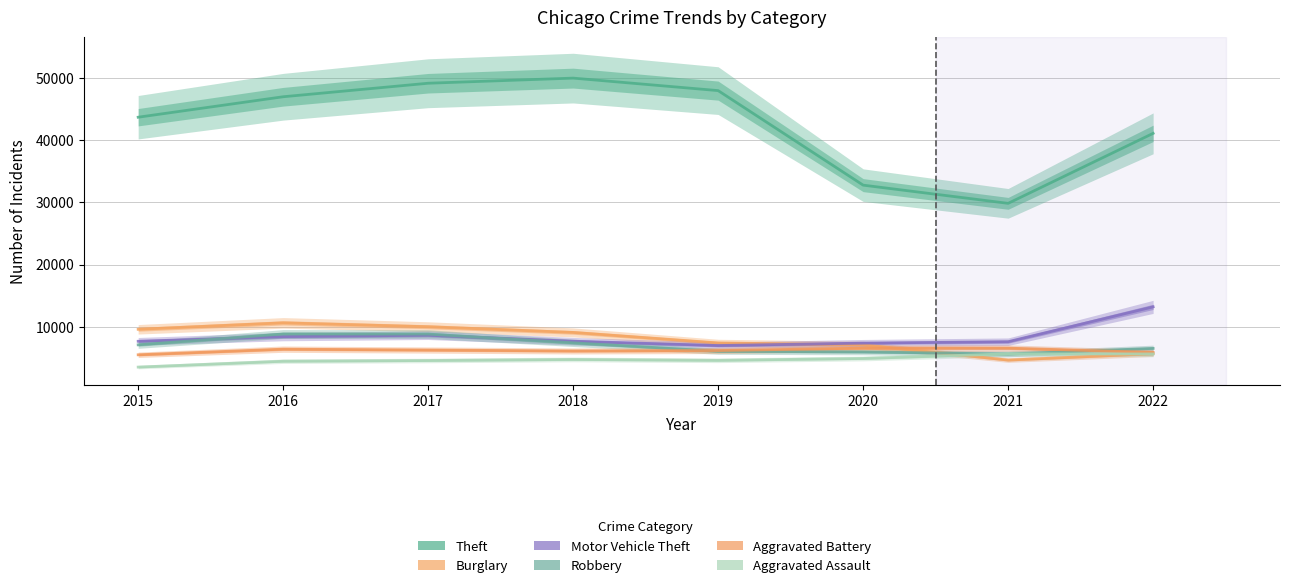

At which label is Burglary closest to 7611?

2019